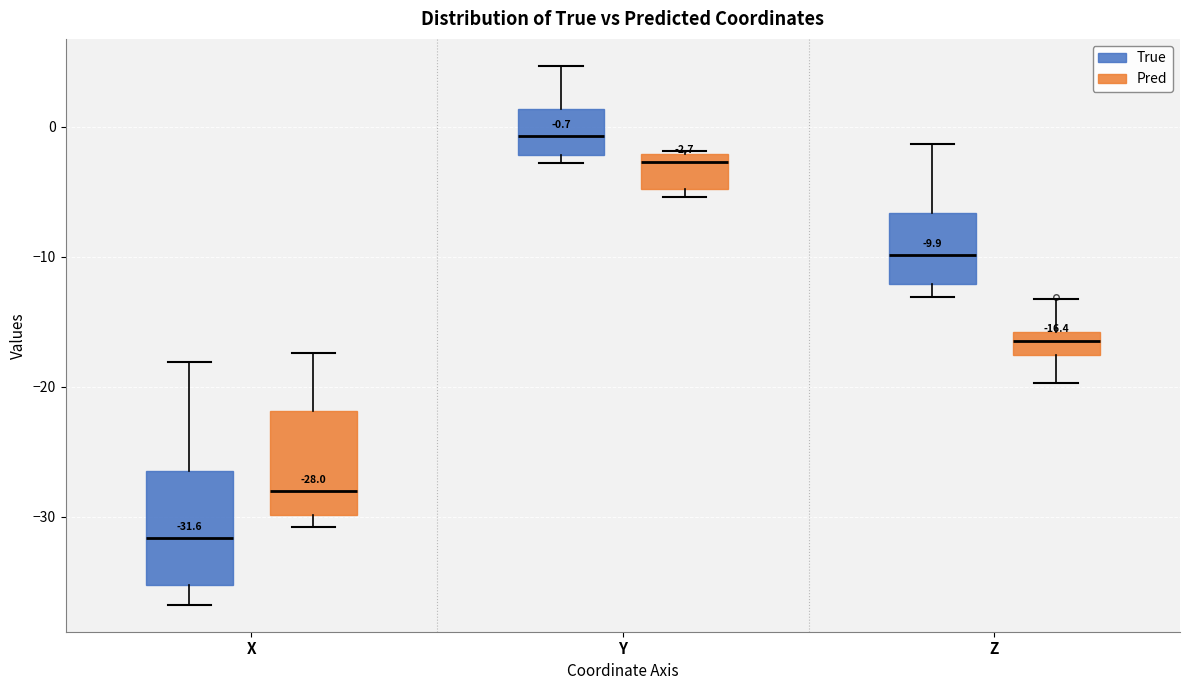

Which box has the highest median line?

Y (True)